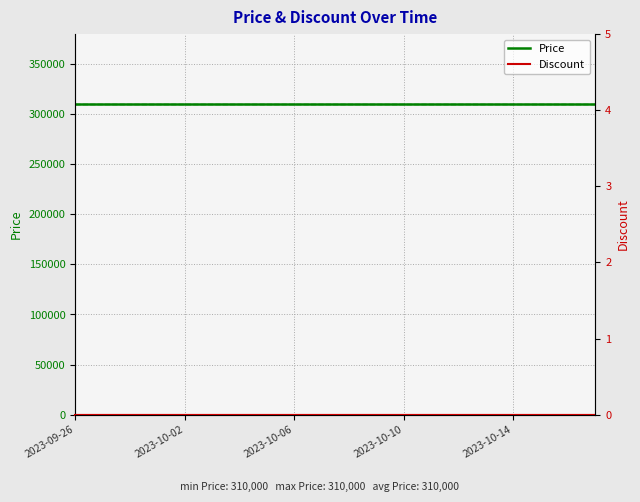

At 6, list the series in order from largest to smallest.

Price, Discount